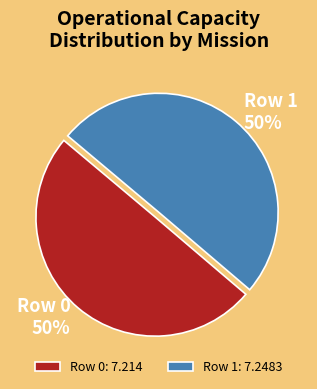

To the nearest percent, what is the average slice percentage?

50%